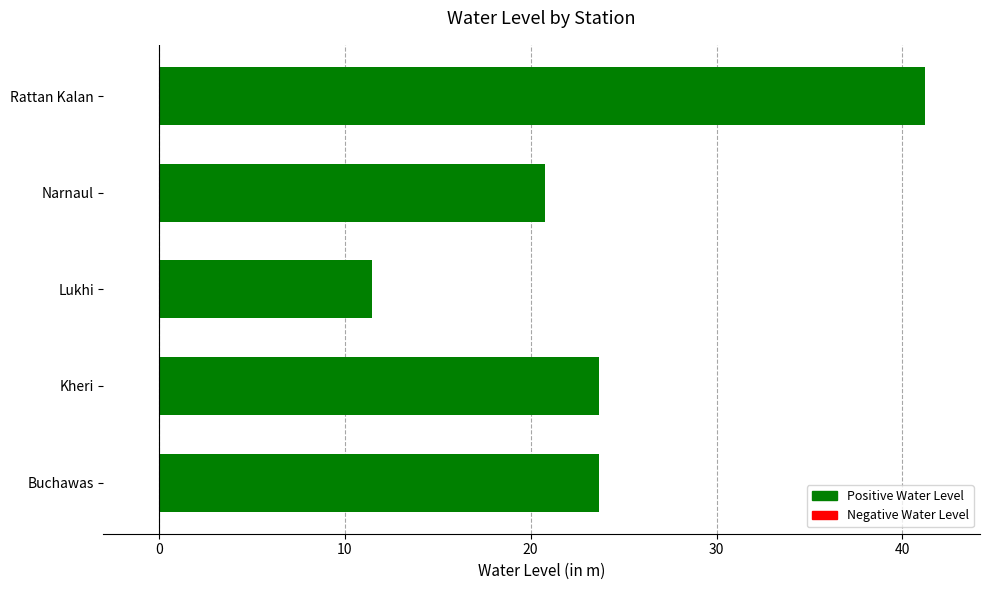

True or false: the data shows 11.5 at Lukhi.

True